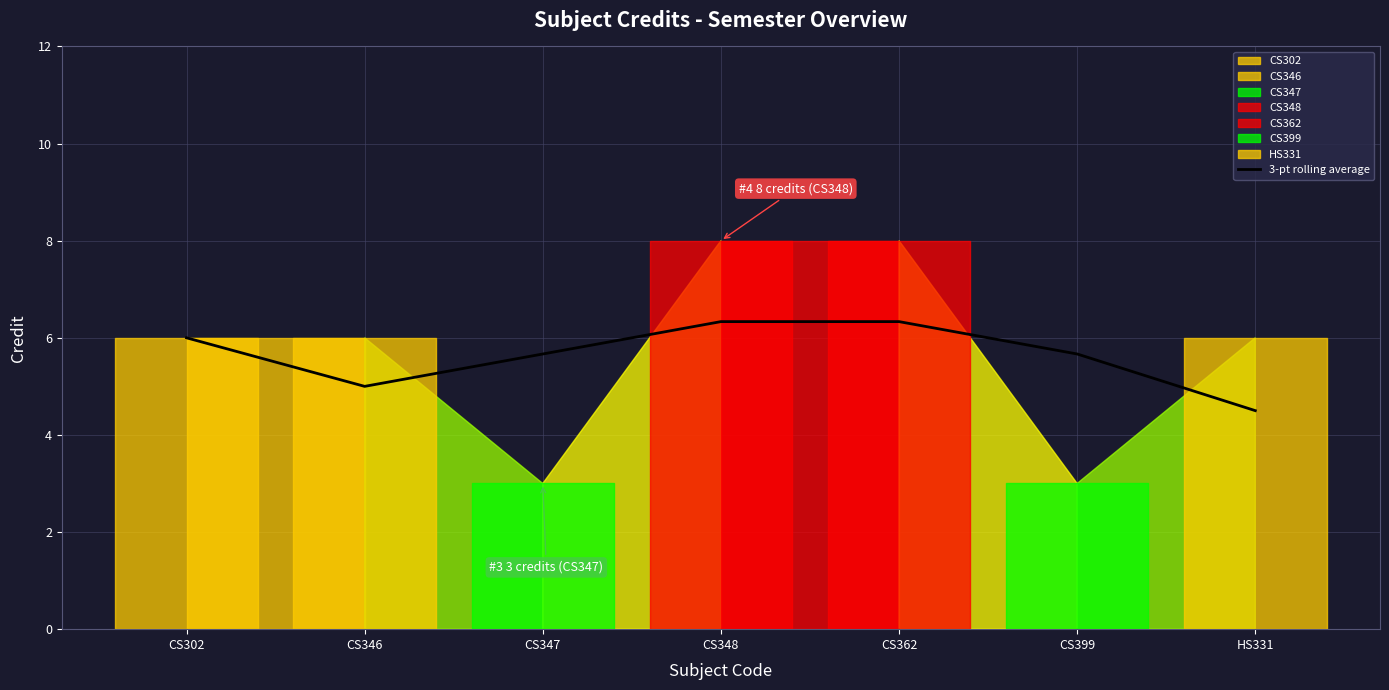

True or false: there are more than 1 points higher than both neighbors.

False